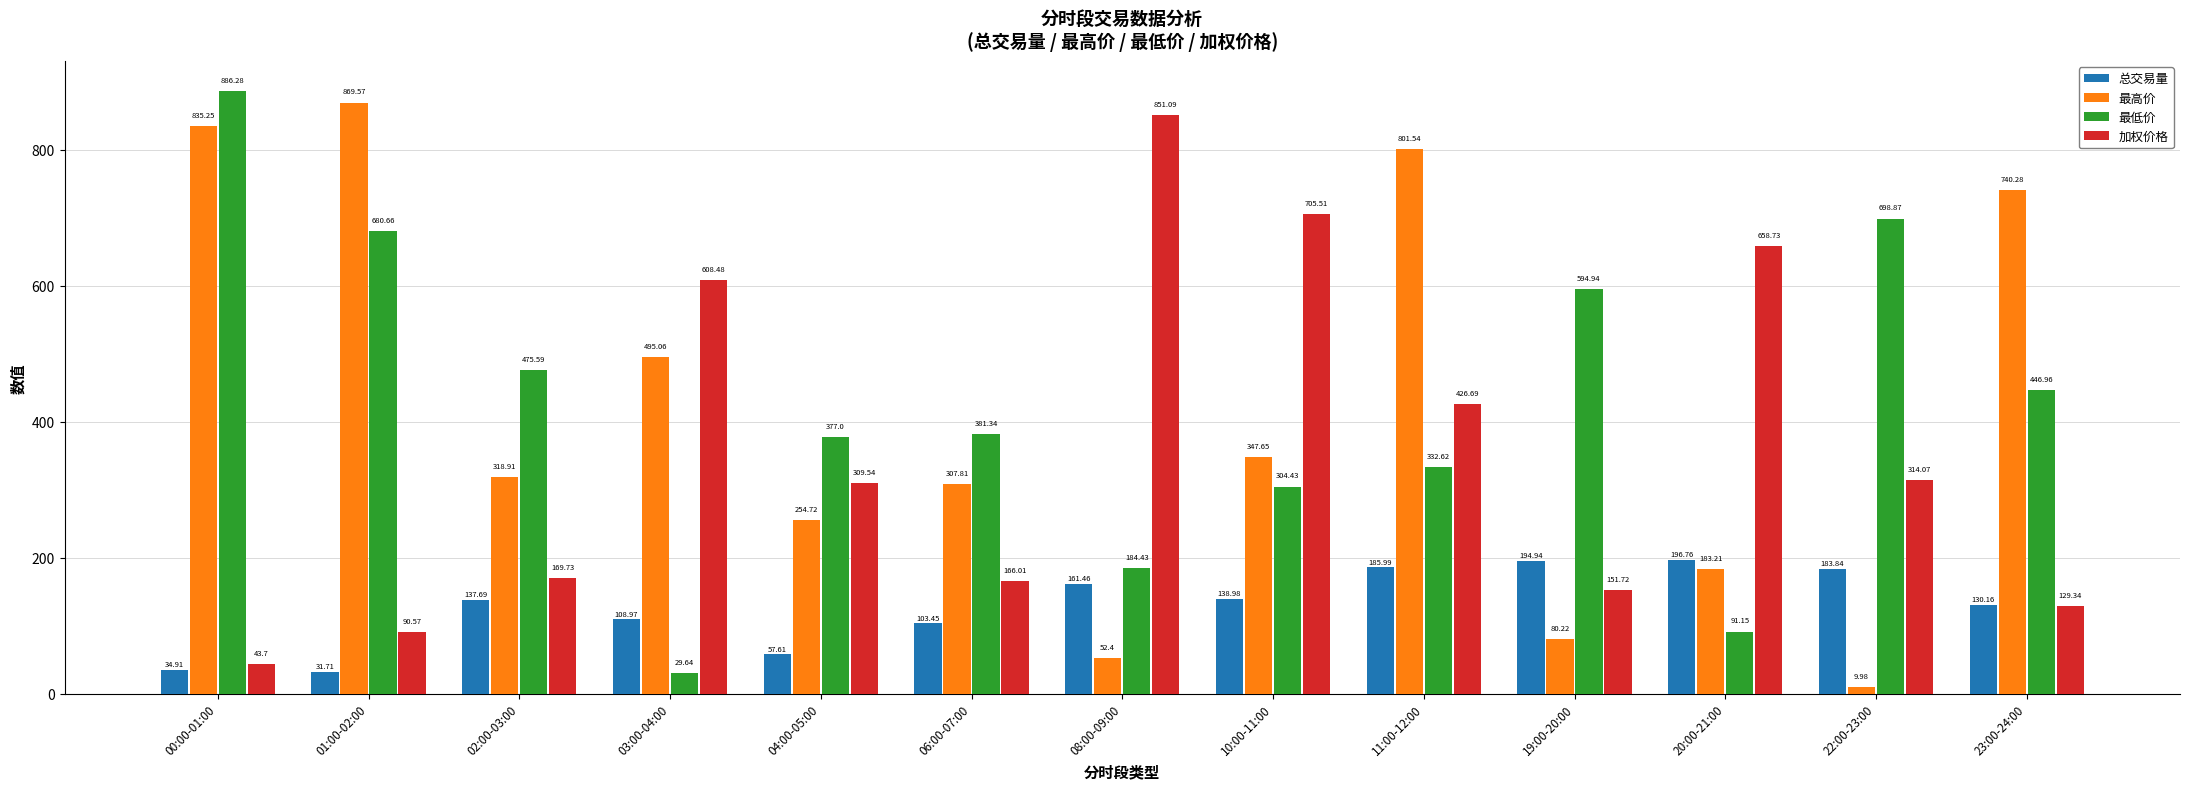

What is the sum of the 最低价 values at 04:00-05:00 and 08:00-09:00?

561.4